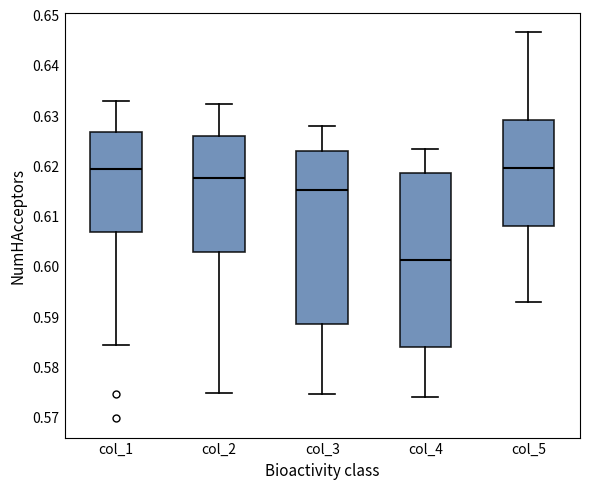

Where does the lower whisker of the box for col_4 end on the y-axis? The values are not printed on the chart, so give them approximately, as read against the axis.

0.574